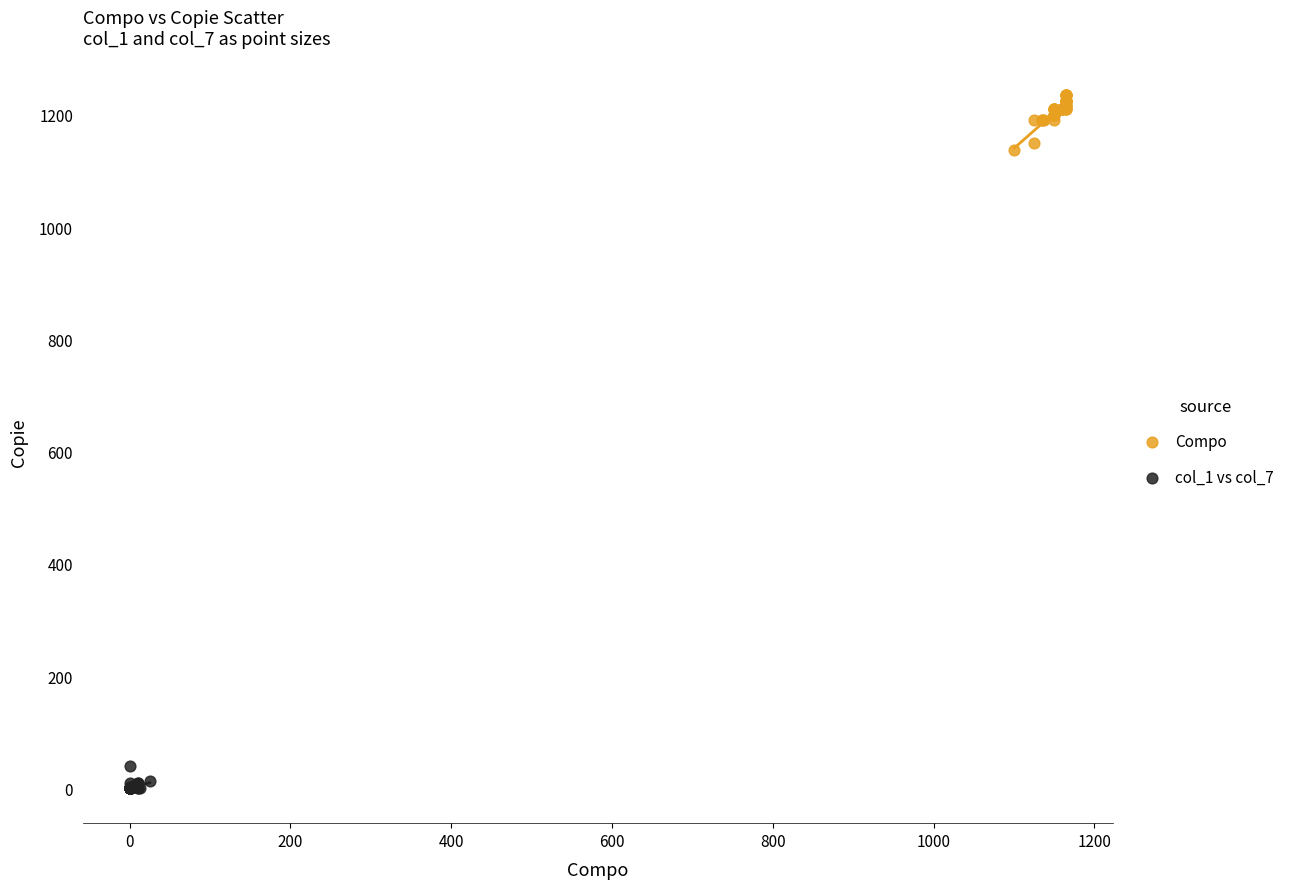

Which series reaches the minimum Y coordinate?

col_1 vs col_7